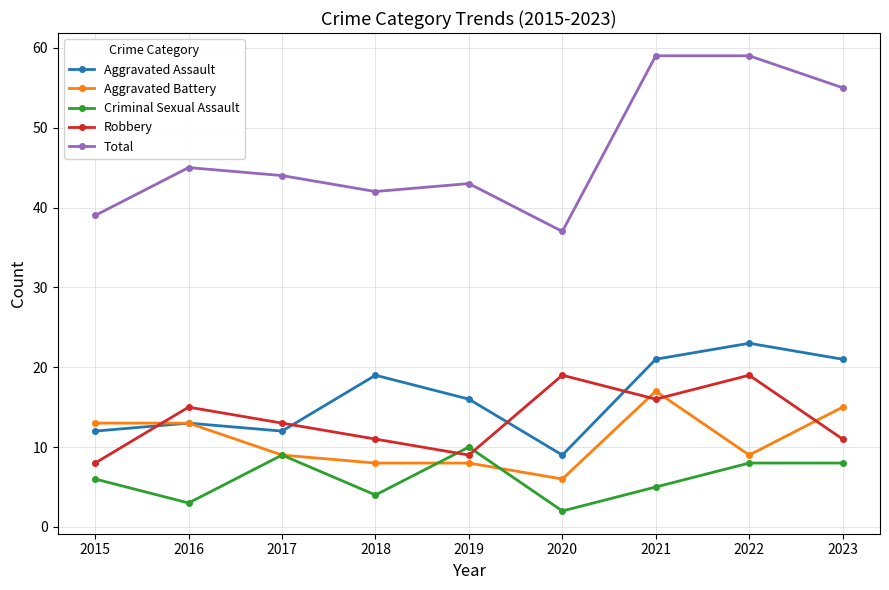

What is the average value of the Total series?

47